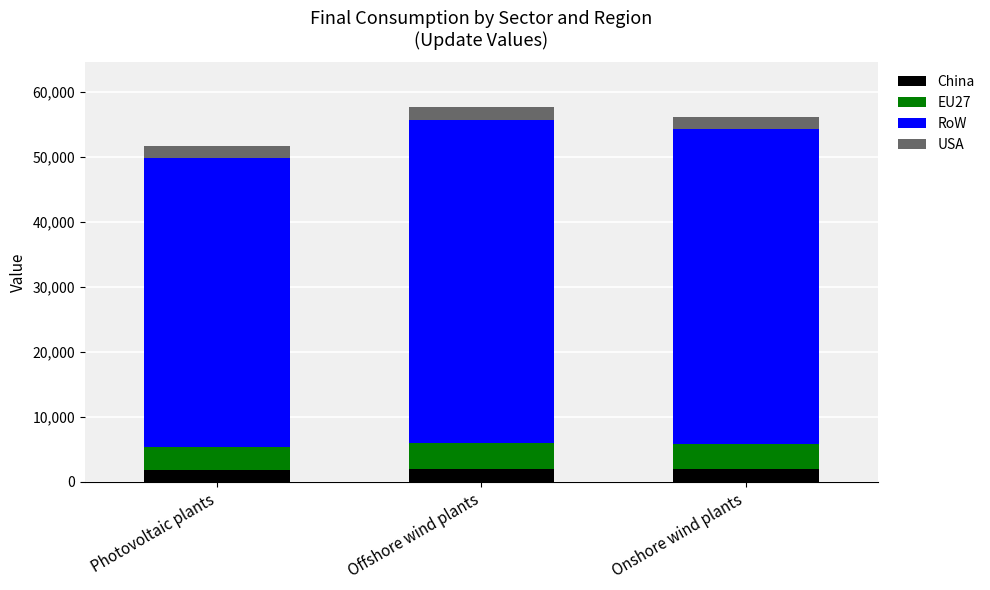

What is the average value of the China series?

1901.9